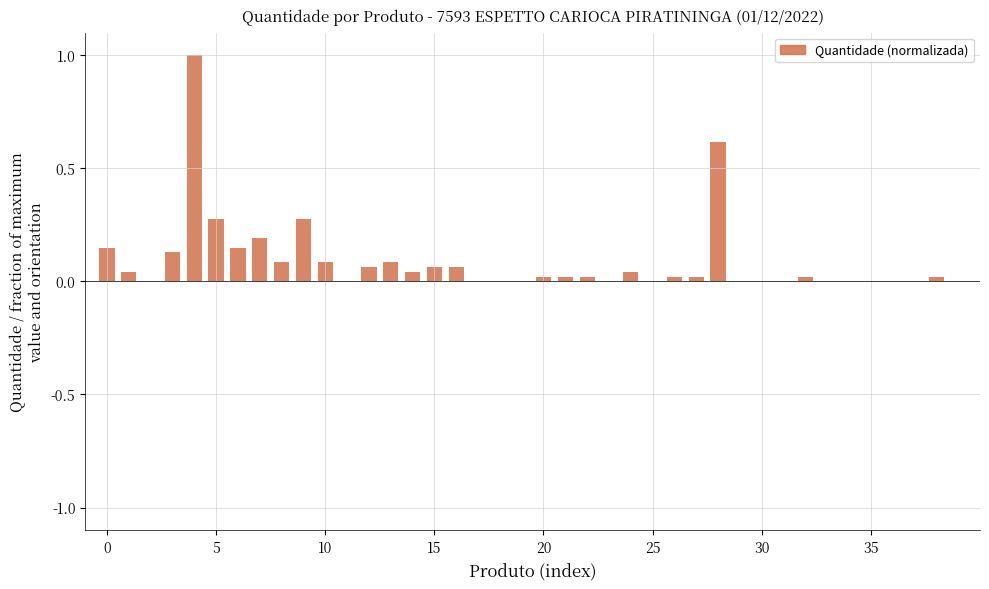

What is the greatest value displayed?

1.0